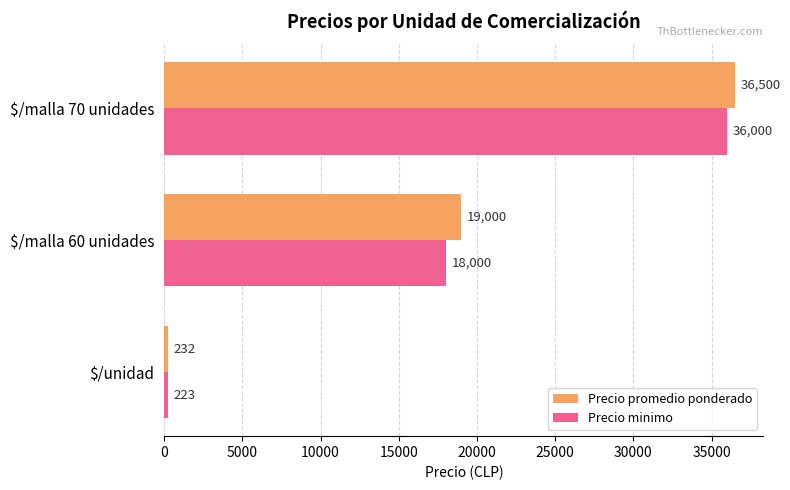

At which category is the sum across all series the highest?

$/malla 70 unidades